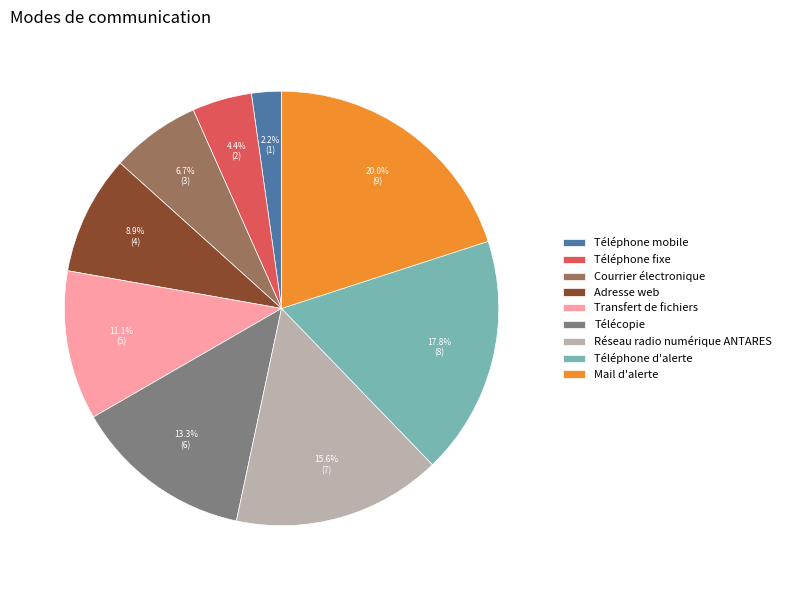

Rank the categories by value from lowest to highest.

Téléphone mobile, Téléphone fixe, Courrier électronique, Adresse web, Transfert de fichiers, Télécopie, Réseau radio numérique ANTARES, Téléphone d'alerte, Mail d'alerte